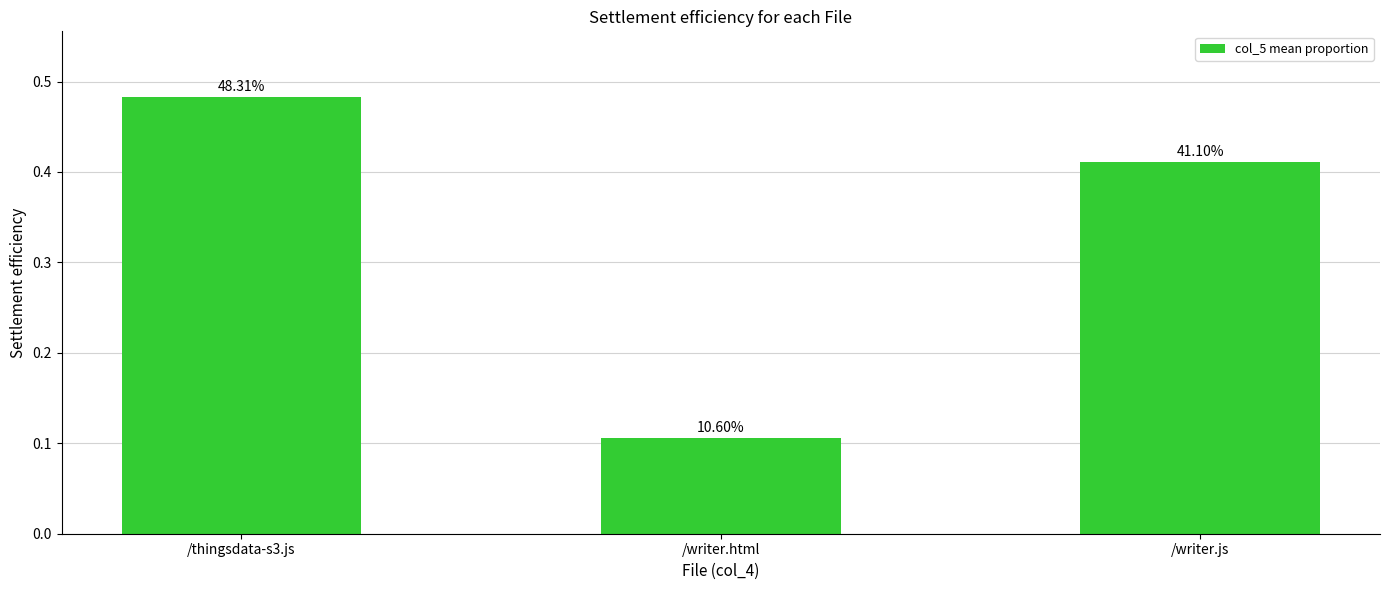

Between /writer.js and /thingsdata-s3.js, which is larger?

/thingsdata-s3.js